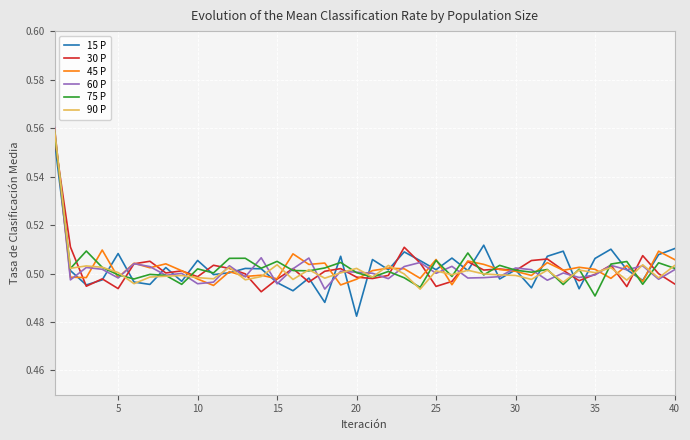

How many lines are shown in the chart?

6